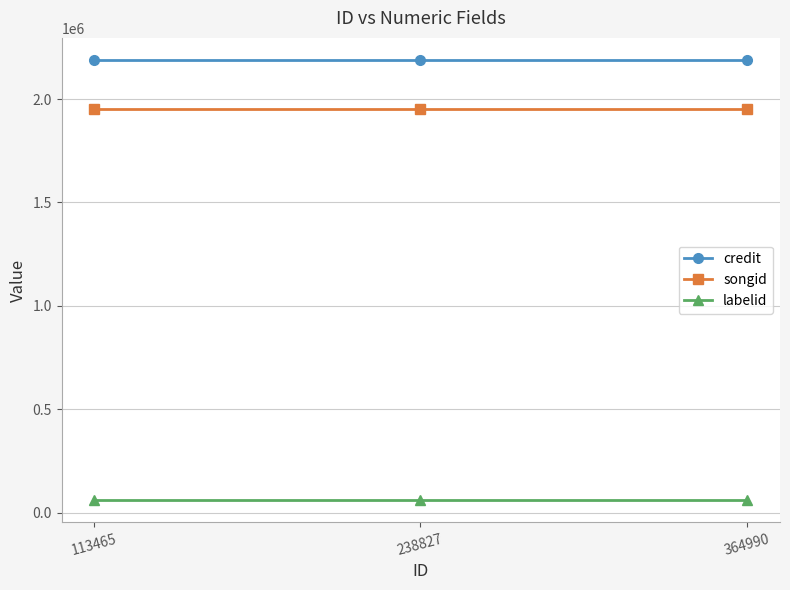

How many distinct data groups are displayed?

3